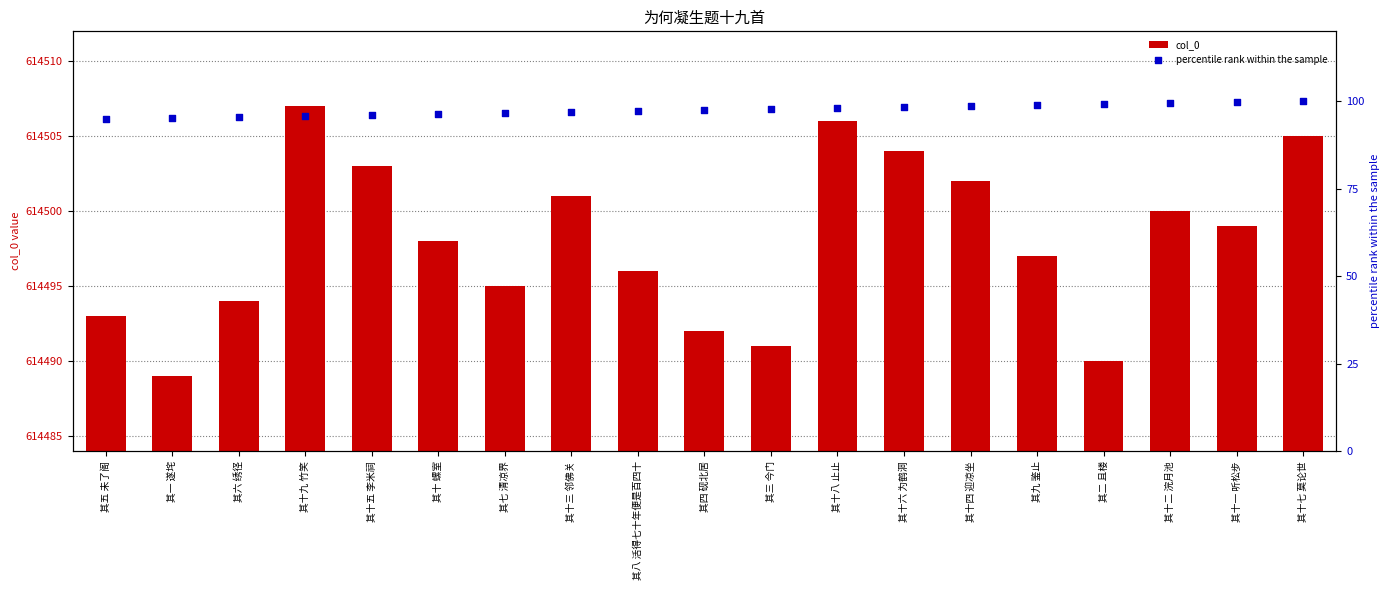

Which series reaches the minimum Y coordinate?

percentile rank within the sample